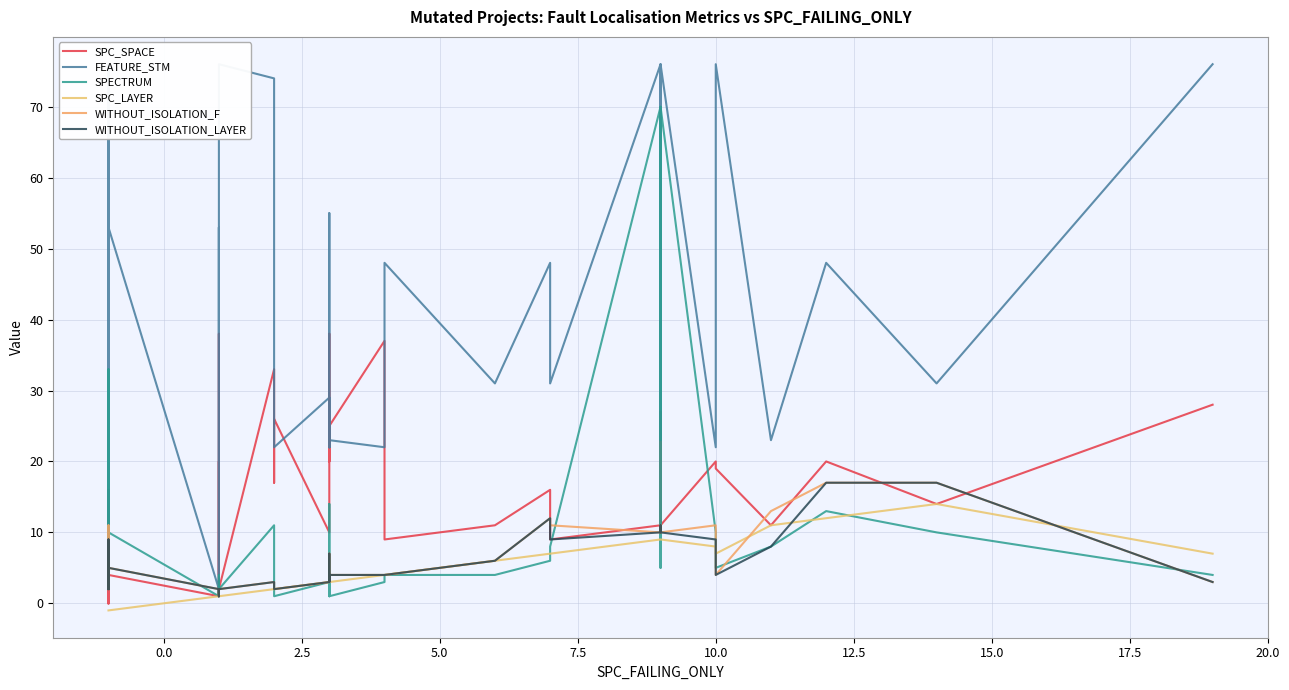

What are all the series names shown in the legend?

SPC_SPACE, FEATURE_STM, SPECTRUM, SPC_LAYER, WITHOUT_ISOLATION_F, WITHOUT_ISOLATION_LAYER